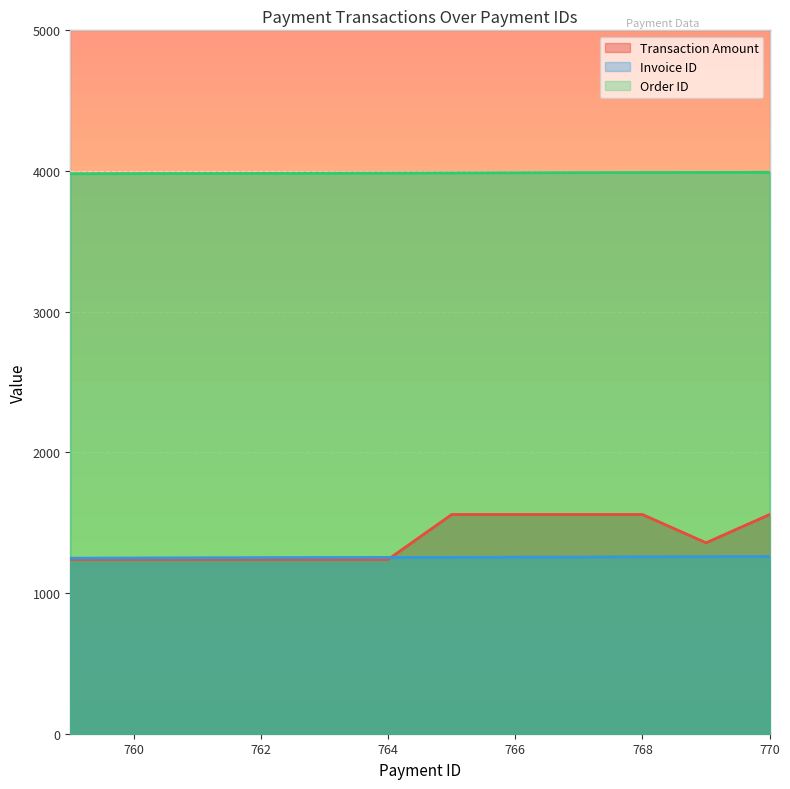

What is the spread (max minus min) of values at 770?

2732